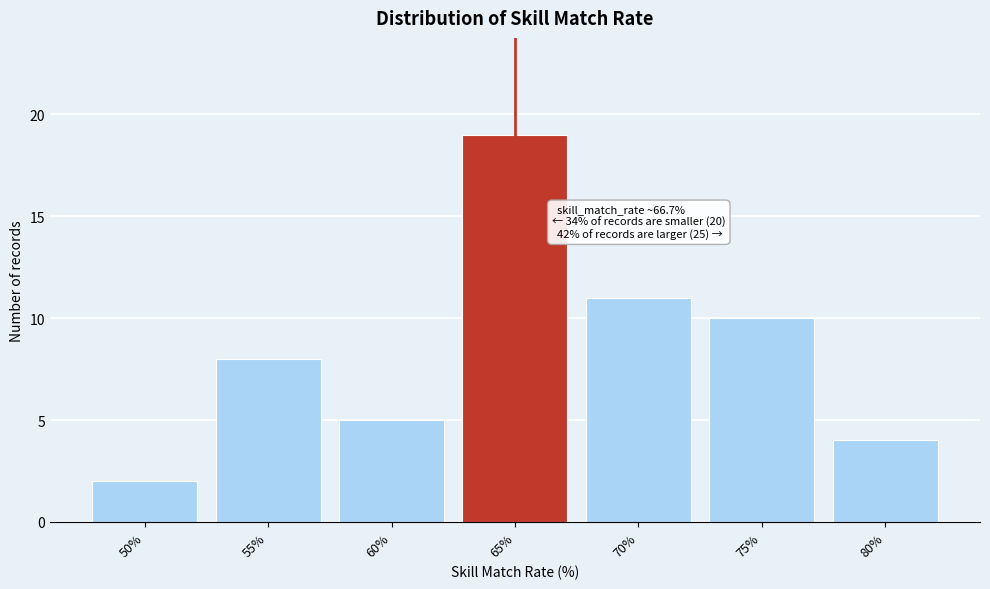

Reading left to right, what are all the values shown in this chart?

2	8	5	19	11	10	4